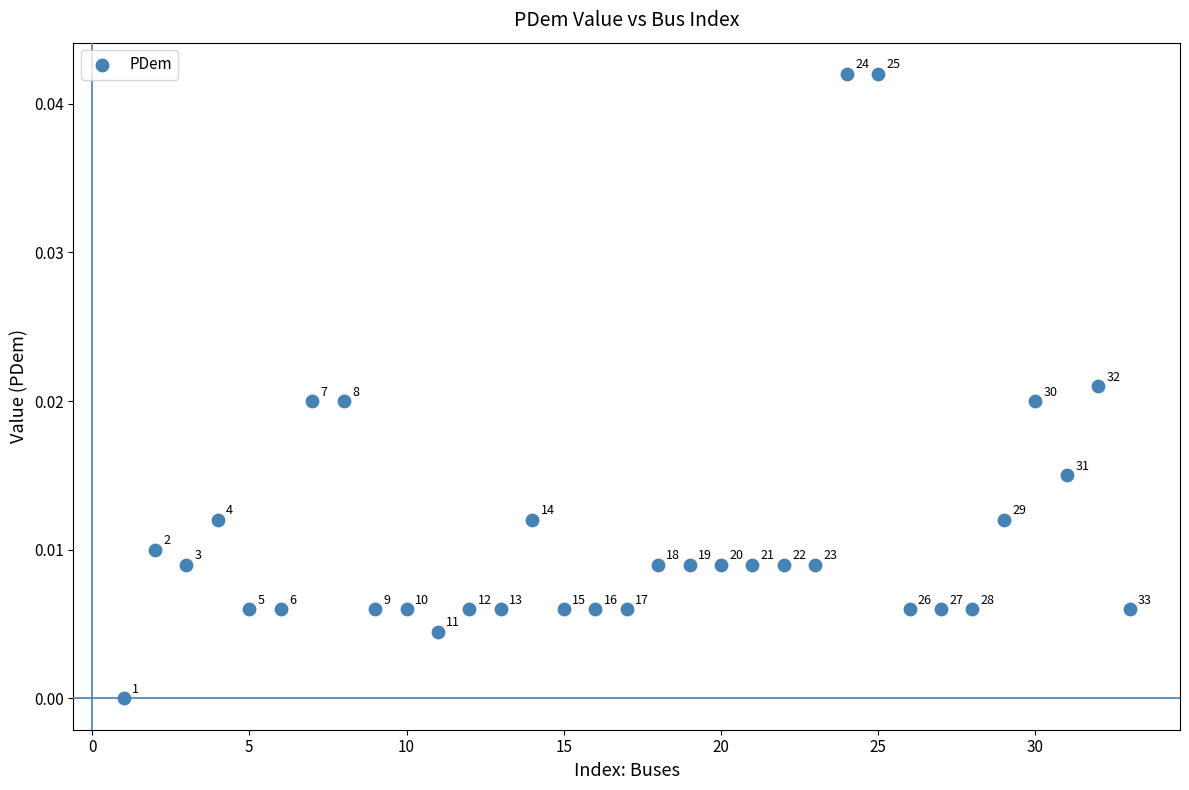

What is the range of X values (max minus min)?

32.0